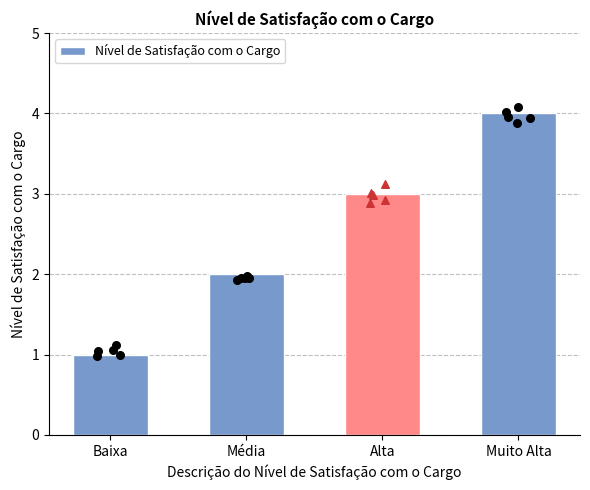

Approximately how many times larger is the value at Alta compared to Muito Alta?

0.8